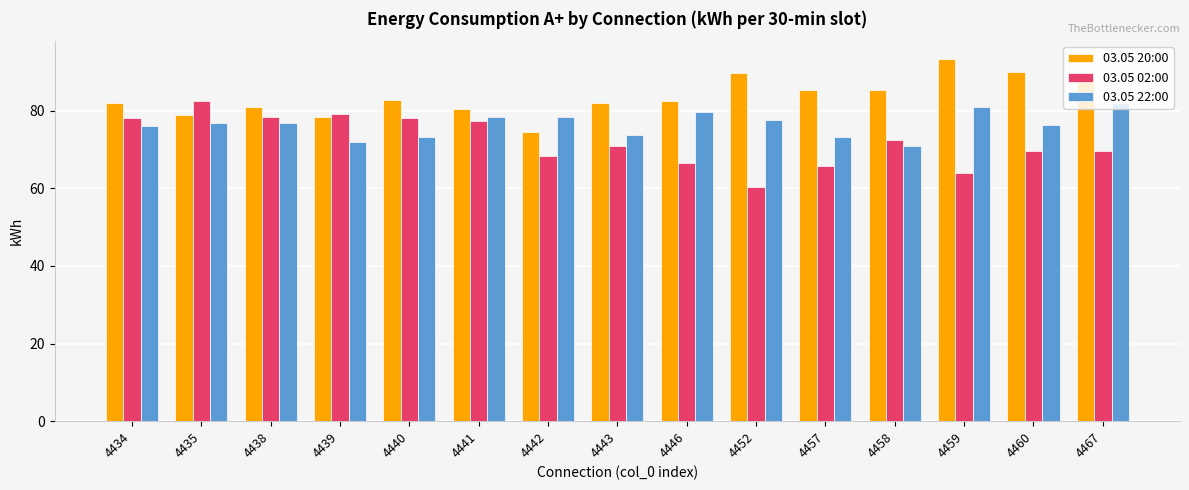

Is it true that 03.05 22:00 equals 78.4 at 4442?

True